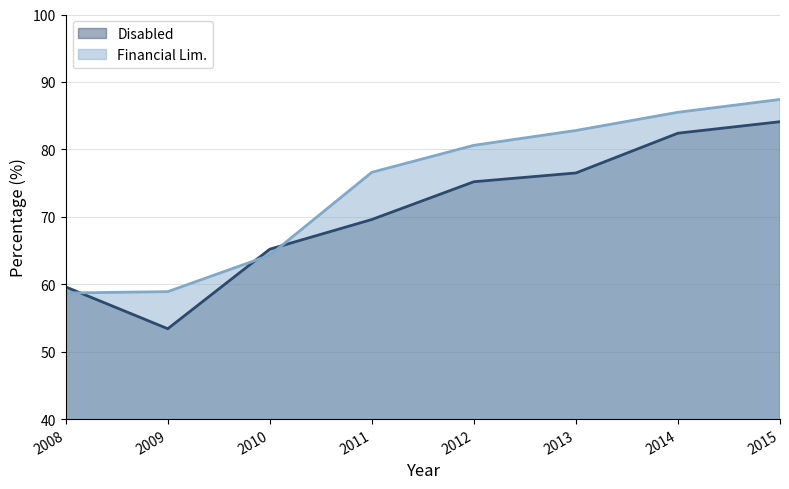

True or false: Financial Lim. and Disabled intersect in this chart.

True